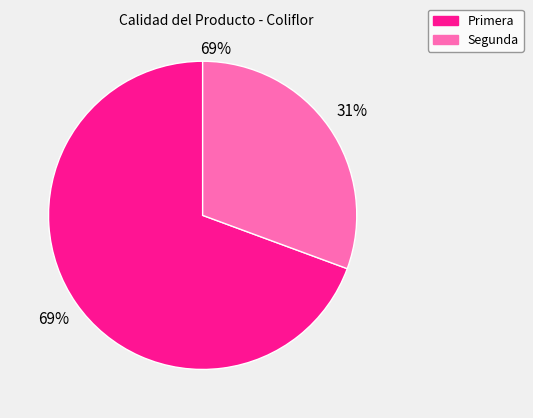

Between Primera and Segunda, which is larger?

Primera